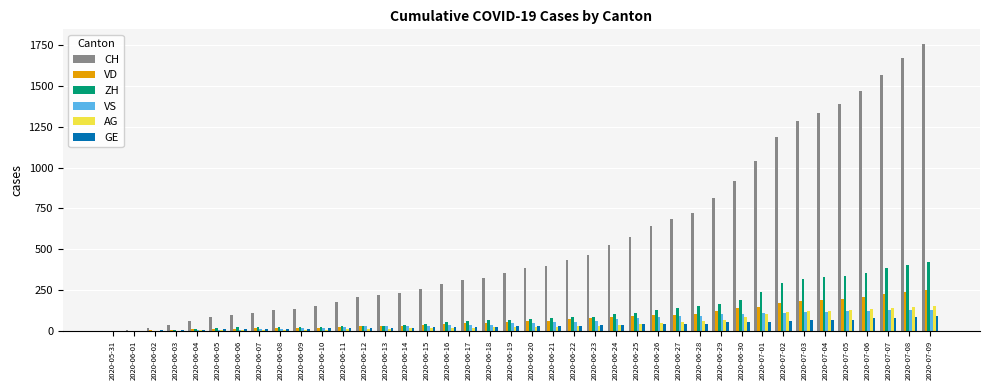

Is the value of CH at 2020-06-29 greater than the value of AG at 2020-06-19?

Yes